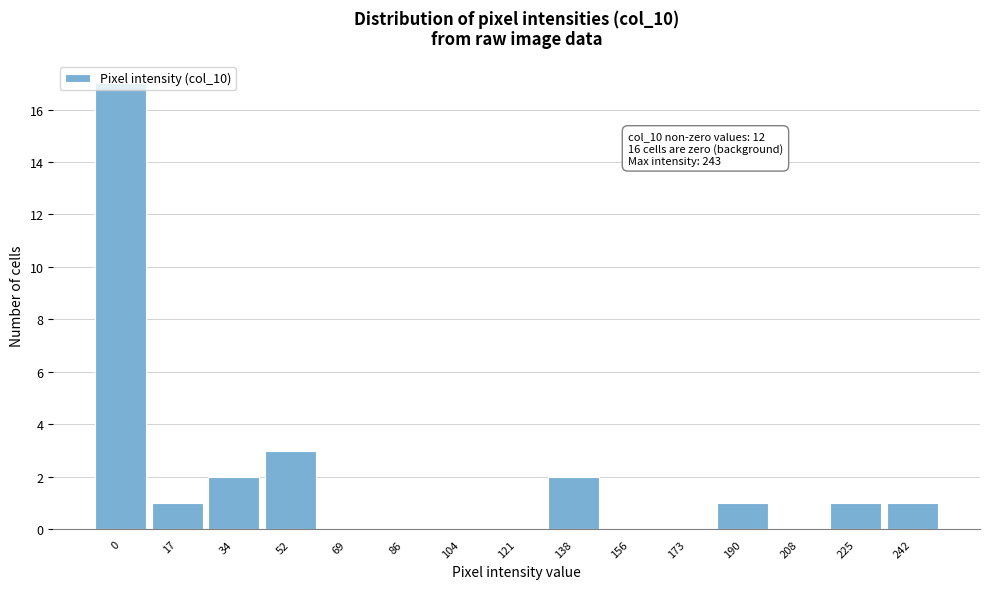

What is the maximum value shown in the chart?

17